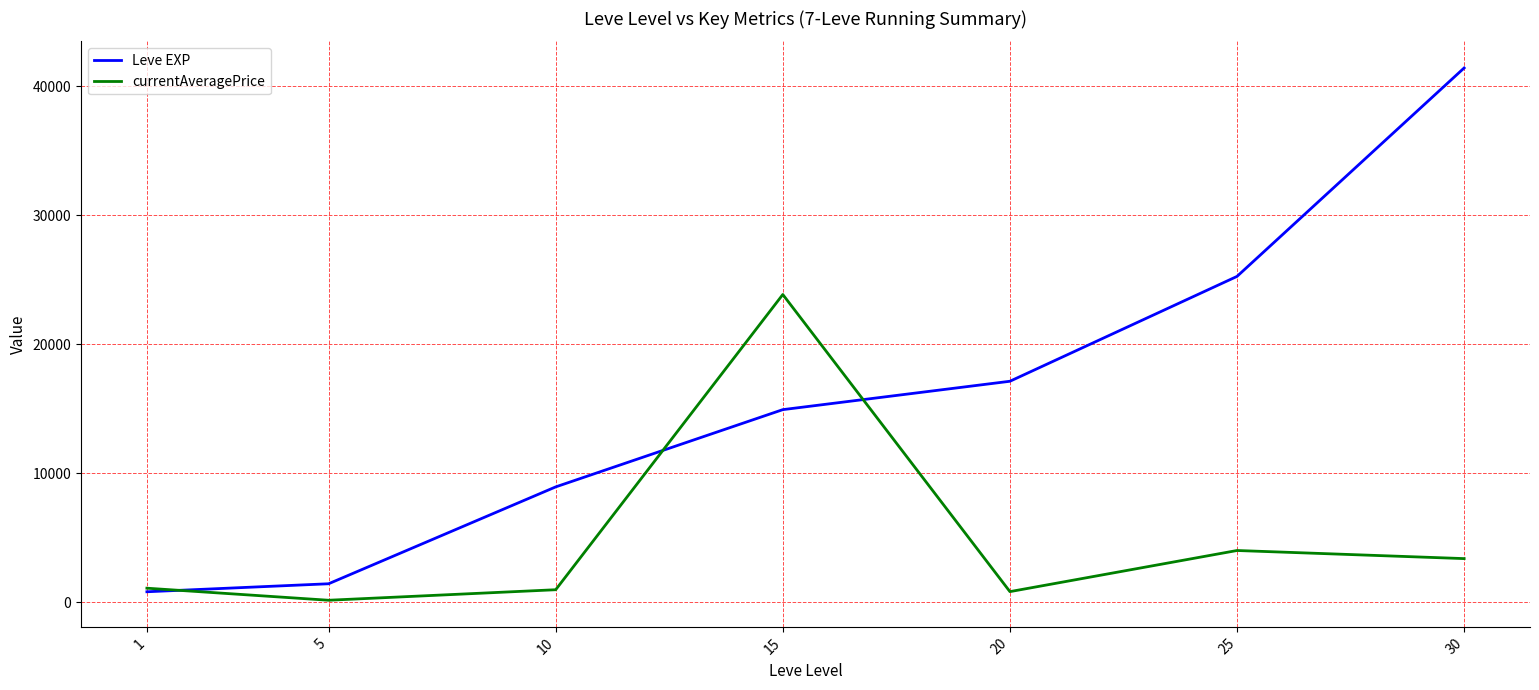

After their last crossing, which series has the higher values: Leve EXP or currentAveragePrice?

Leve EXP